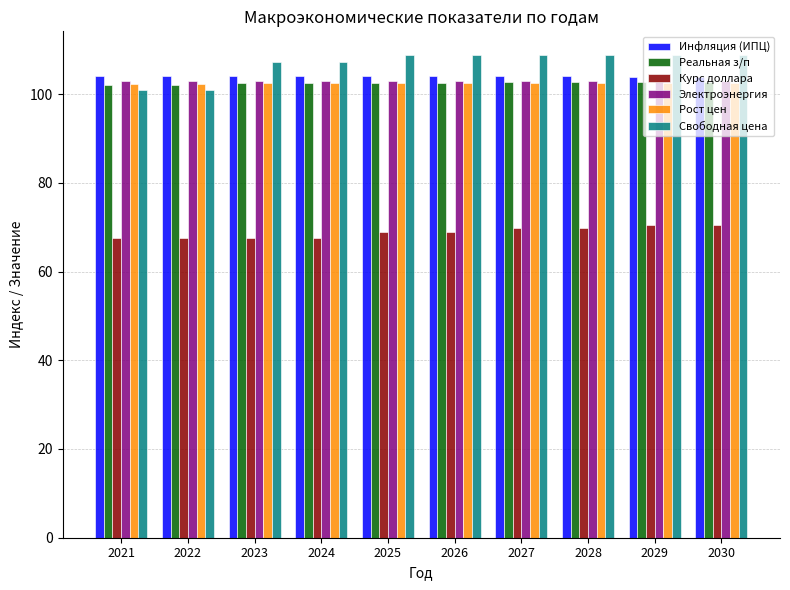

Which series has the largest range (max minus min)?

Свободная цена